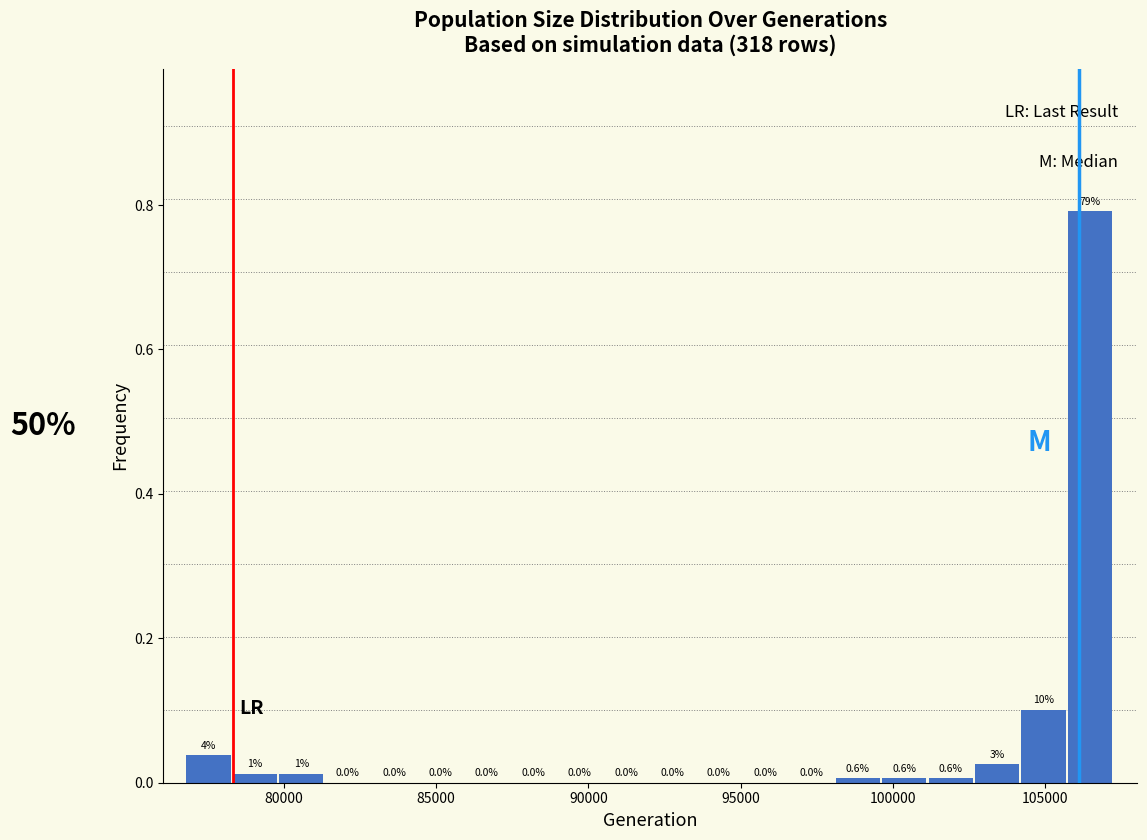

Around what value on the x-axis is the tallest bar? Give the approximate position of its centre, as read against the axis.

106500